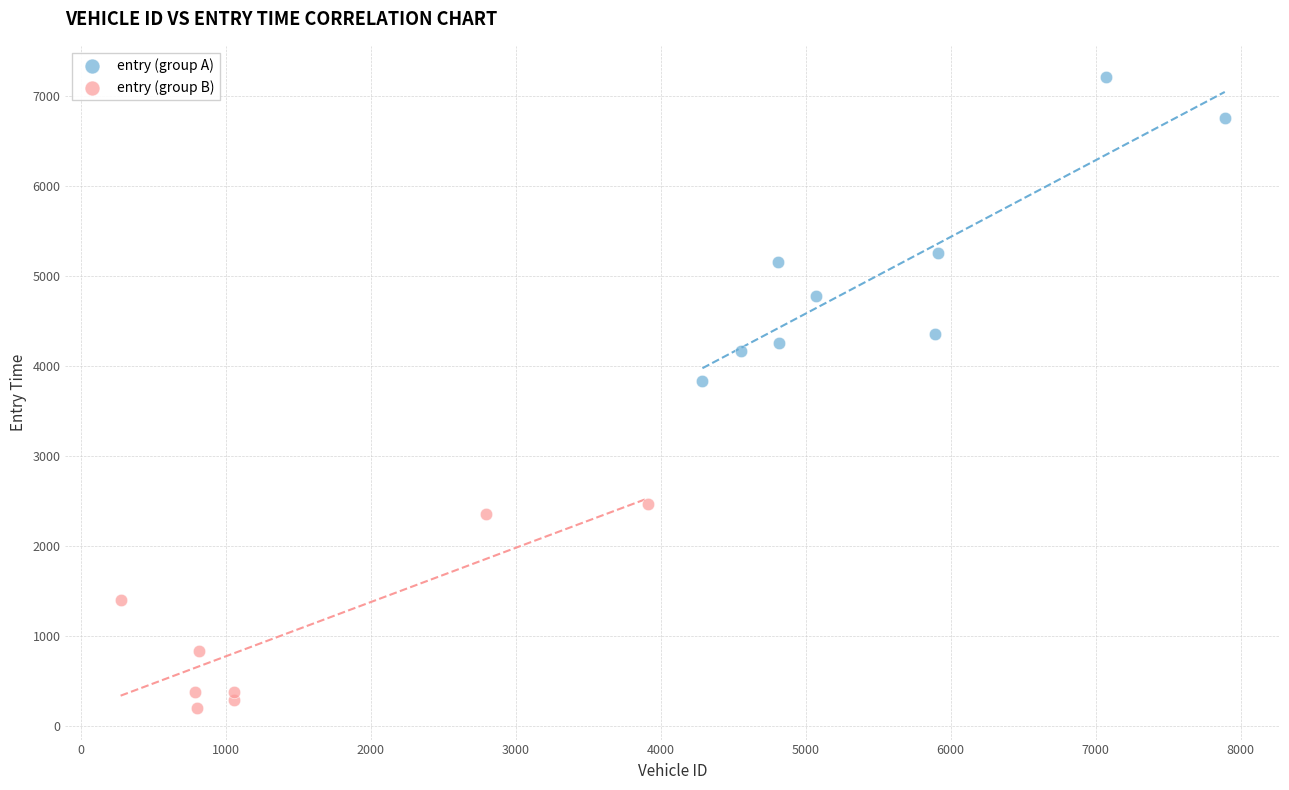

Which series reaches the minimum Y coordinate?

entry (group B)